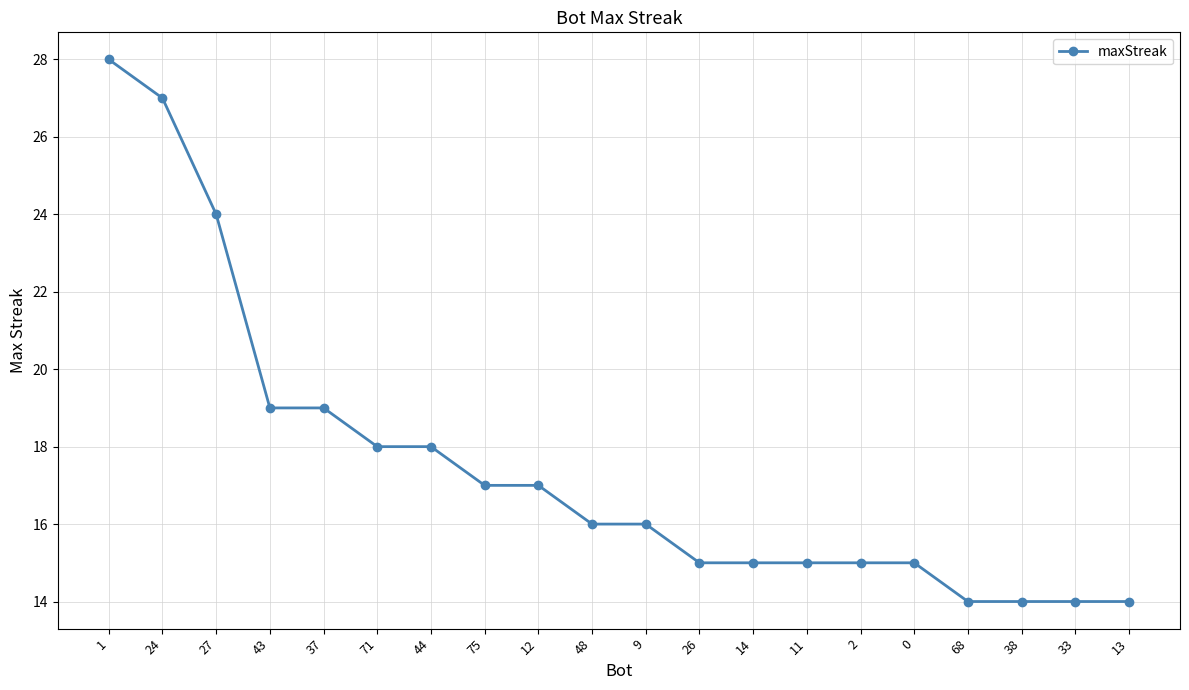

What is the smallest value displayed?

14